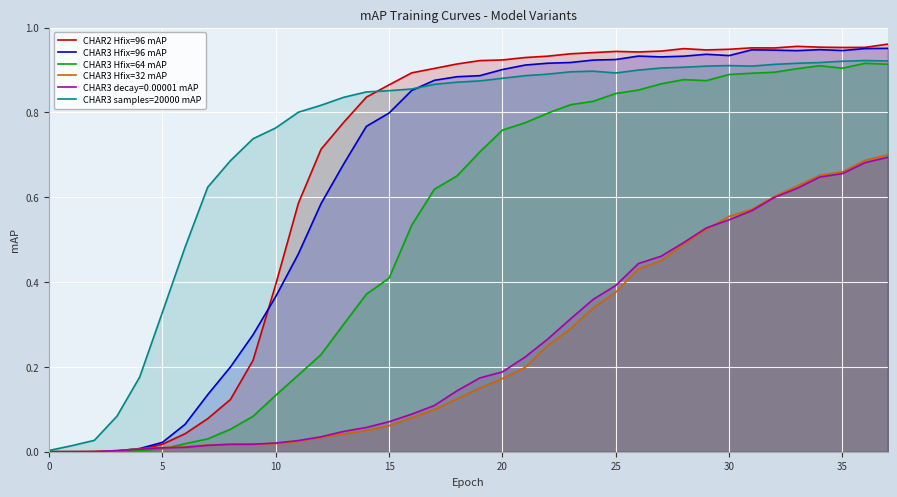

How many values in CHAR3 Hfix=64 mAP are above zero?

35